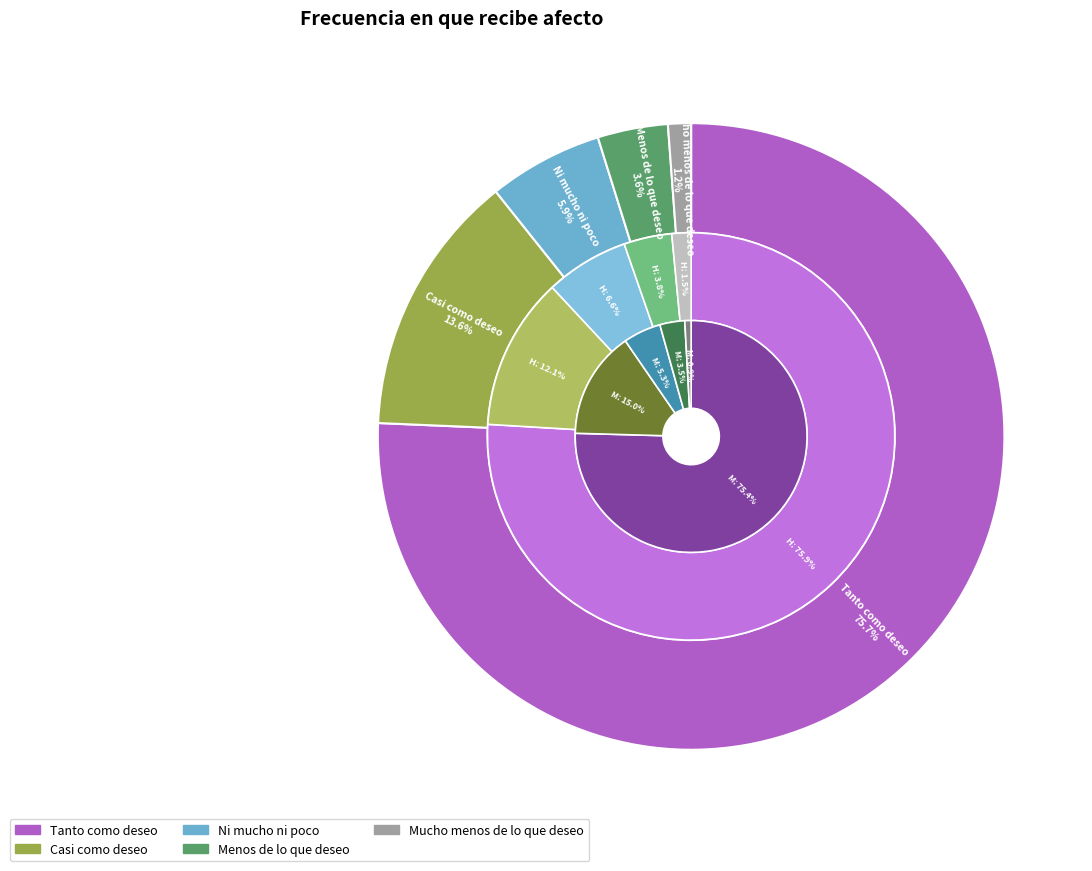

What is the majority slice?

Mujer